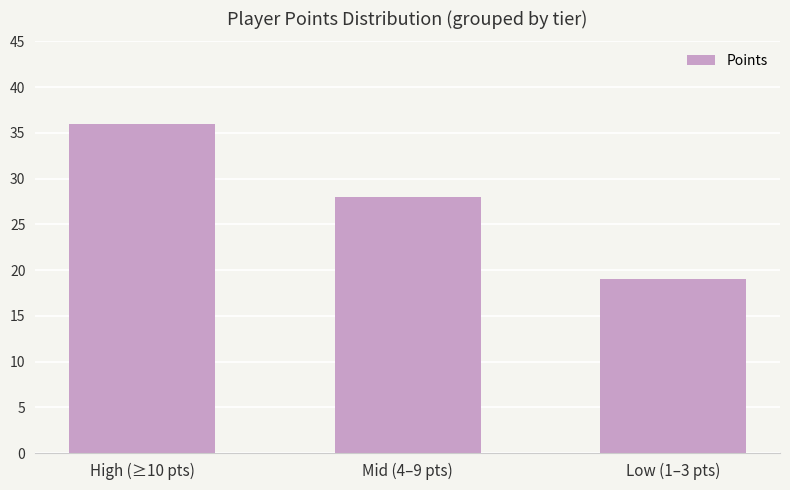

What is the average value?

28